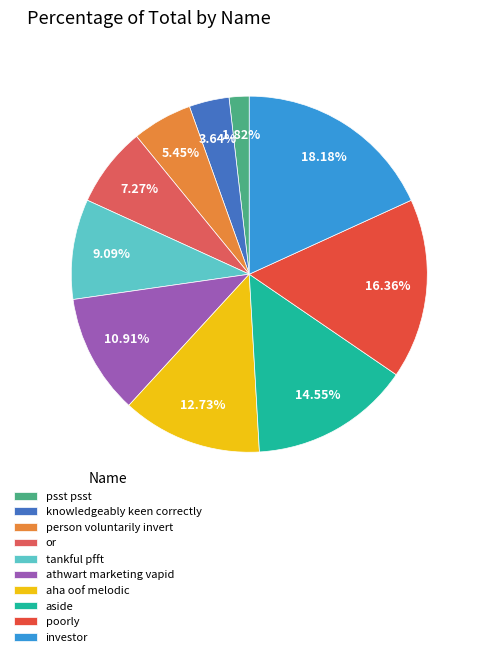

What is the largest slice in the pie chart?

investor